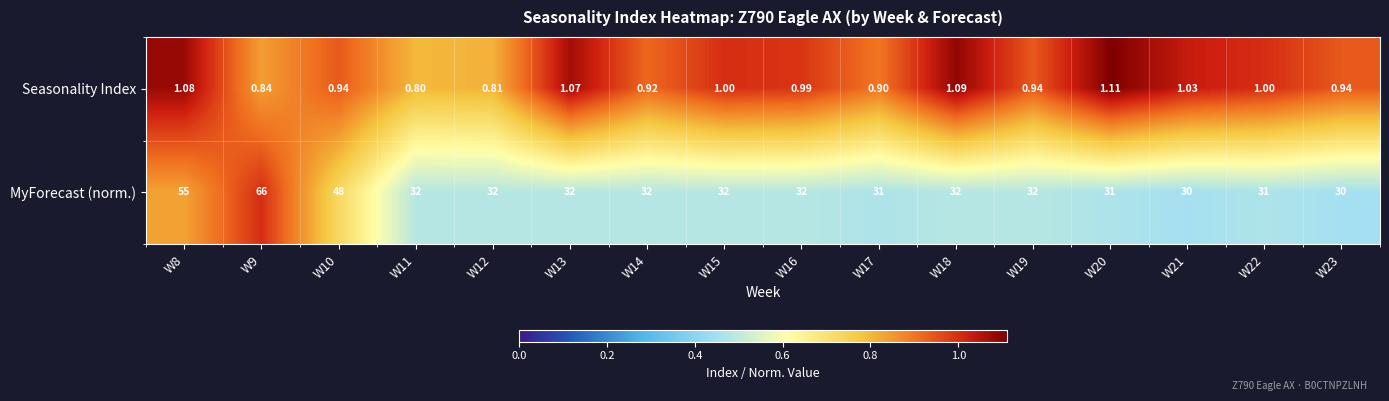

Rank the series by their average value, from lowest to highest.

Seasonality Index, MyForecast (norm.)